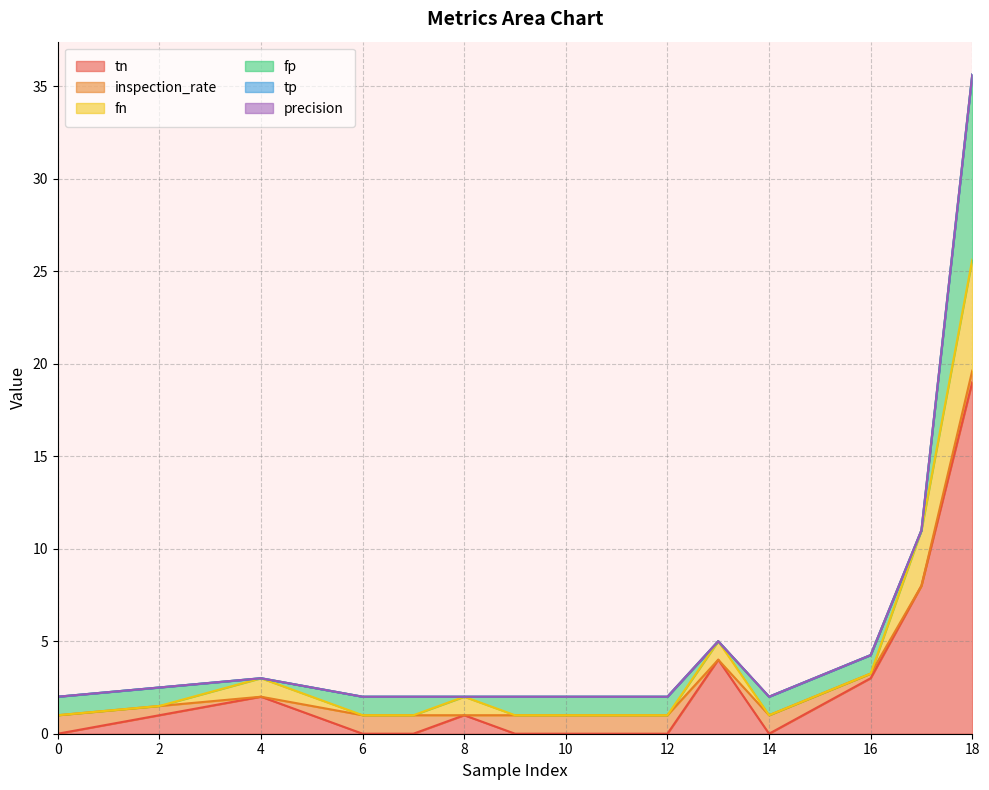

True or false: tn and precision intersect in this chart.

False